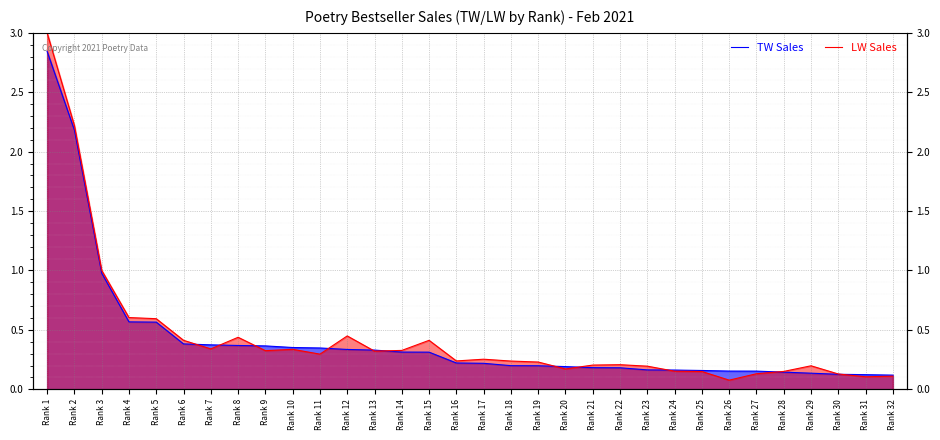

True or false: TW Sales has more than 2 interior local peaks.

False